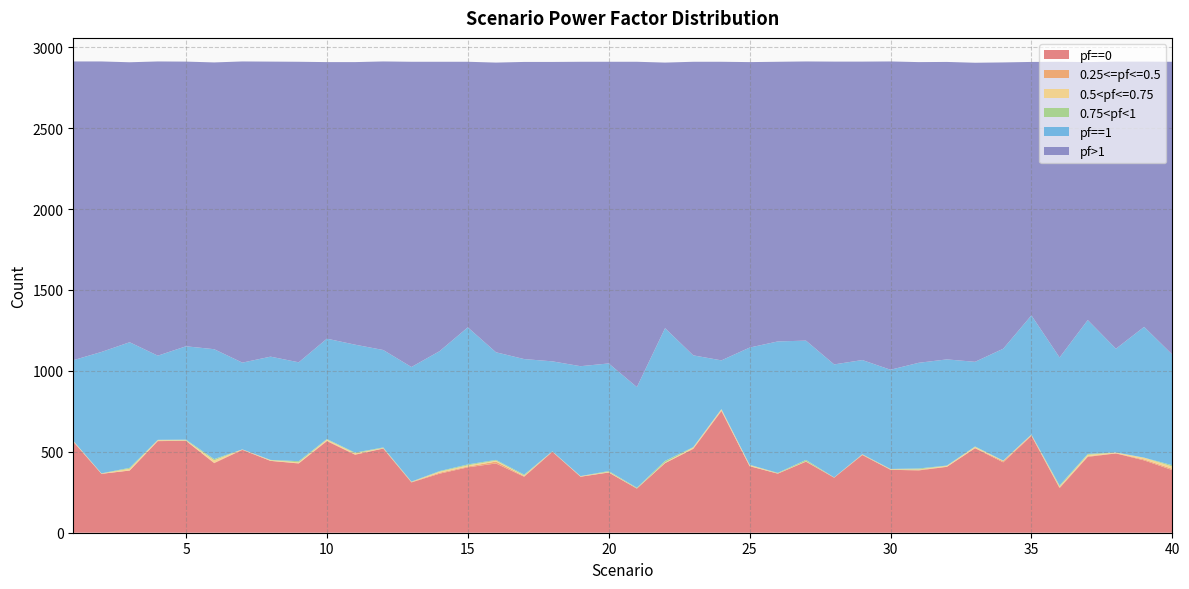

Reading left to right, extract all data points from this chart.

pf==1: 498	750	776	520	577	679	536	638	611	620	667	602	708	741	847	665	714	556	679	665	622	820	567	301	724	812	737	698	582	613	653	656	523	691	736	791	827	641	808	684
pf>1: 1846	1795	1730	1818	1759	1772	1861	1823	1857	1709	1746	1783	1886	1788	1641	1790	1836	1850	1881	1864	2010	1641	1814	1845	1764	1728	1725	1871	1844	1905	1858	1838	1848	1769	1566	1827	1594	1774	1639	1809
pf==0: 562	364	384	566	568	430	512	444	428	566	482	520	311	365	404	428	346	500	346	372	273	430	518	752	411	365	439	340	480	389	385	407	522	435	599	276	469	490	447	387
0.5<pf<=0.75: 3	2	10	3	2	14	1	4	5	6	7	2	1	6	7	5	3	1	2	3	1	3	5	6	6	1	1	0	1	2	2	5	6	2	3	4	8	4	10	14
0.25<=pf<=0.5: 2	0	1	3	1	3	2	0	2	3	2	1	2	6	5	12	4	1	1	1	0	1	3	4	1	1	2	1	2	1	4	1	2	7	3	5	4	1	6	8
0.75<pf<1: 1	1	6	2	4	8	0	2	7	4	4	4	2	4	6	5	6	1	1	5	4	10	3	2	2	3	8	1	2	2	6	2	3	2	2	7	6	1	1	8